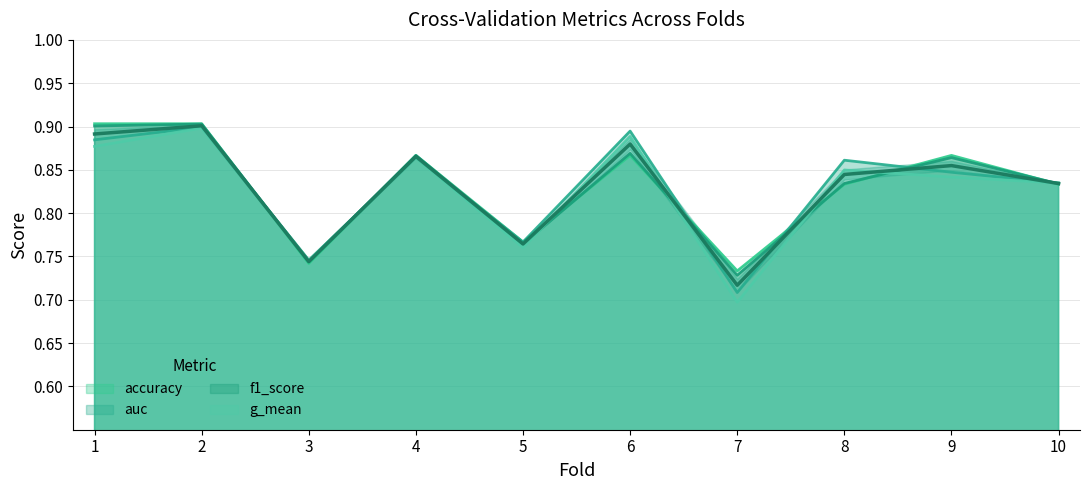

At which category does auc reach its first local valley?

3